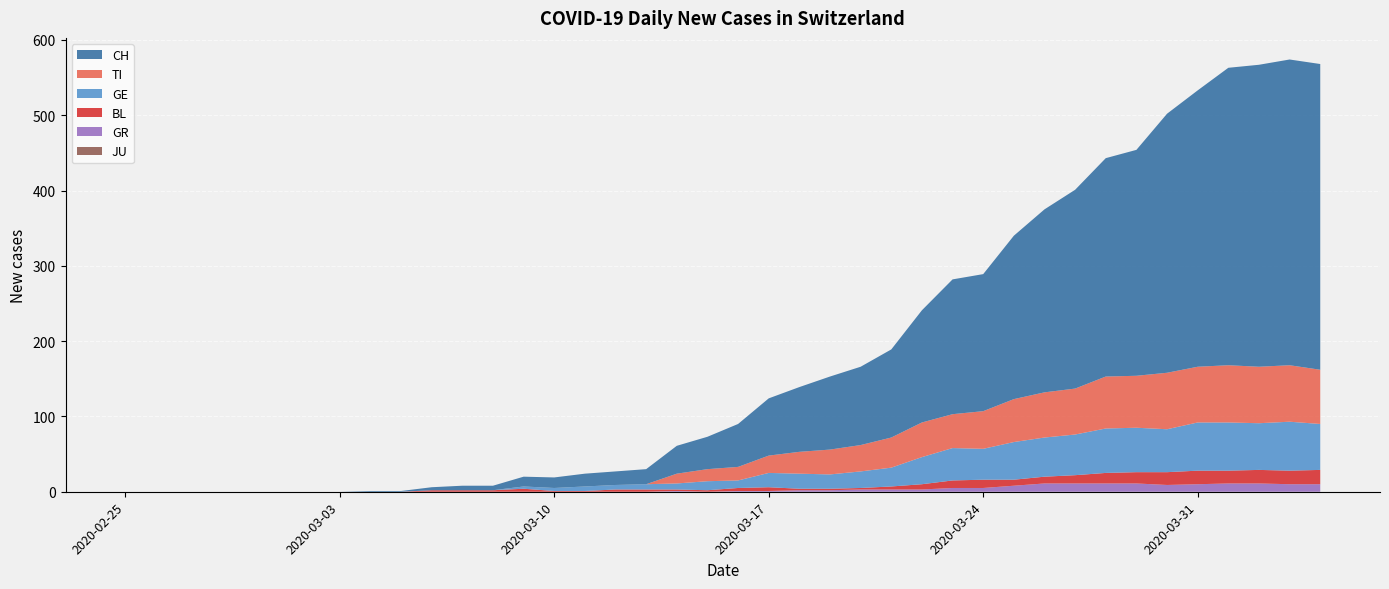

Reading left to right, list all the values displayed in this chart.

CH: 2020-02-25=0	2020-02-26=0	2020-02-27=0	2020-02-28=0	2020-02-29=0	2020-03-01=0	2020-03-02=0	2020-03-03=0	2020-03-04=1	2020-03-05=1	2020-03-06=4	2020-03-07=6	2020-03-08=6	2020-03-09=13	2020-03-10=14	2020-03-11=17	2020-03-12=18	2020-03-13=20	2020-03-14=37	2020-03-15=43	2020-03-16=57	2020-03-17=76	2020-03-18=86	2020-03-19=97	2020-03-20=104	2020-03-21=117	2020-03-22=149	2020-03-23=179	2020-03-24=182	2020-03-25=217	2020-03-26=243	2020-03-27=264	2020-03-28=290	2020-03-29=300	2020-03-30=344	2020-03-31=367	2020-04-01=395	2020-04-02=401	2020-04-03=406	2020-04-04=406
TI: 2020-02-25=0	2020-02-26=0	2020-02-27=0	2020-02-28=0	2020-02-29=0	2020-03-01=0	2020-03-02=0	2020-03-03=0	2020-03-04=0	2020-03-05=0	2020-03-06=0	2020-03-07=0	2020-03-08=0	2020-03-09=0	2020-03-10=0	2020-03-11=0	2020-03-12=0	2020-03-13=0	2020-03-14=13	2020-03-15=16	2020-03-16=18	2020-03-17=23	2020-03-18=29	2020-03-19=33	2020-03-20=35	2020-03-21=40	2020-03-22=46	2020-03-23=45	2020-03-24=50	2020-03-25=57	2020-03-26=60	2020-03-27=61	2020-03-28=69	2020-03-29=69	2020-03-30=75	2020-03-31=74	2020-04-01=76	2020-04-02=75	2020-04-03=75	2020-04-04=72
GE: 2020-02-25=0	2020-02-26=0	2020-02-27=0	2020-02-28=0	2020-02-29=0	2020-03-01=0	2020-03-02=0	2020-03-03=0	2020-03-04=0	2020-03-05=0	2020-03-06=0	2020-03-07=0	2020-03-08=0	2020-03-09=3	2020-03-10=4	2020-03-11=6	2020-03-12=6	2020-03-13=7	2020-03-14=8	2020-03-15=12	2020-03-16=10	2020-03-17=19	2020-03-18=20	2020-03-19=19	2020-03-20=22	2020-03-21=25	2020-03-22=36	2020-03-23=43	2020-03-24=41	2020-03-25=50	2020-03-26=52	2020-03-27=54	2020-03-28=59	2020-03-29=59	2020-03-30=57	2020-03-31=64	2020-04-01=64	2020-04-02=62	2020-04-03=65	2020-04-04=61
BL: 2020-02-25=0	2020-02-26=0	2020-02-27=0	2020-02-28=0	2020-02-29=0	2020-03-01=0	2020-03-02=0	2020-03-03=0	2020-03-04=0	2020-03-05=0	2020-03-06=2	2020-03-07=2	2020-03-08=2	2020-03-09=4	2020-03-10=1	2020-03-11=1	2020-03-12=3	2020-03-13=3	2020-03-14=2	2020-03-15=2	2020-03-16=4	2020-03-17=5	2020-03-18=2	2020-03-19=2	2020-03-20=2	2020-03-21=4	2020-03-22=7	2020-03-23=10	2020-03-24=11	2020-03-25=8	2020-03-26=9	2020-03-27=11	2020-03-28=14	2020-03-29=15	2020-03-30=17	2020-03-31=18	2020-04-01=17	2020-04-02=18	2020-04-03=18	2020-04-04=19
JU: 2020-02-25=0	2020-02-26=0	2020-02-27=0	2020-02-28=0	2020-02-29=0	2020-03-01=0	2020-03-02=0	2020-03-03=0	2020-03-04=0	2020-03-05=0	2020-03-06=0	2020-03-07=0	2020-03-08=0	2020-03-09=0	2020-03-10=0	2020-03-11=0	2020-03-12=0	2020-03-13=0	2020-03-14=0	2020-03-15=0	2020-03-16=0	2020-03-17=0	2020-03-18=0	2020-03-19=0	2020-03-20=0	2020-03-21=0	2020-03-22=0	2020-03-23=0	2020-03-24=0	2020-03-25=0	2020-03-26=0	2020-03-27=0	2020-03-28=0	2020-03-29=0	2020-03-30=0	2020-03-31=0	2020-04-01=0	2020-04-02=0	2020-04-03=0	2020-04-04=0
GR: 2020-02-25=0	2020-02-26=0	2020-02-27=0	2020-02-28=0	2020-02-29=0	2020-03-01=0	2020-03-02=0	2020-03-03=0	2020-03-04=0	2020-03-05=0	2020-03-06=0	2020-03-07=0	2020-03-08=0	2020-03-09=0	2020-03-10=0	2020-03-11=0	2020-03-12=0	2020-03-13=0	2020-03-14=1	2020-03-15=0	2020-03-16=1	2020-03-17=1	2020-03-18=2	2020-03-19=2	2020-03-20=3	2020-03-21=3	2020-03-22=3	2020-03-23=5	2020-03-24=5	2020-03-25=8	2020-03-26=11	2020-03-27=11	2020-03-28=11	2020-03-29=11	2020-03-30=9	2020-03-31=10	2020-04-01=11	2020-04-02=11	2020-04-03=10	2020-04-04=10